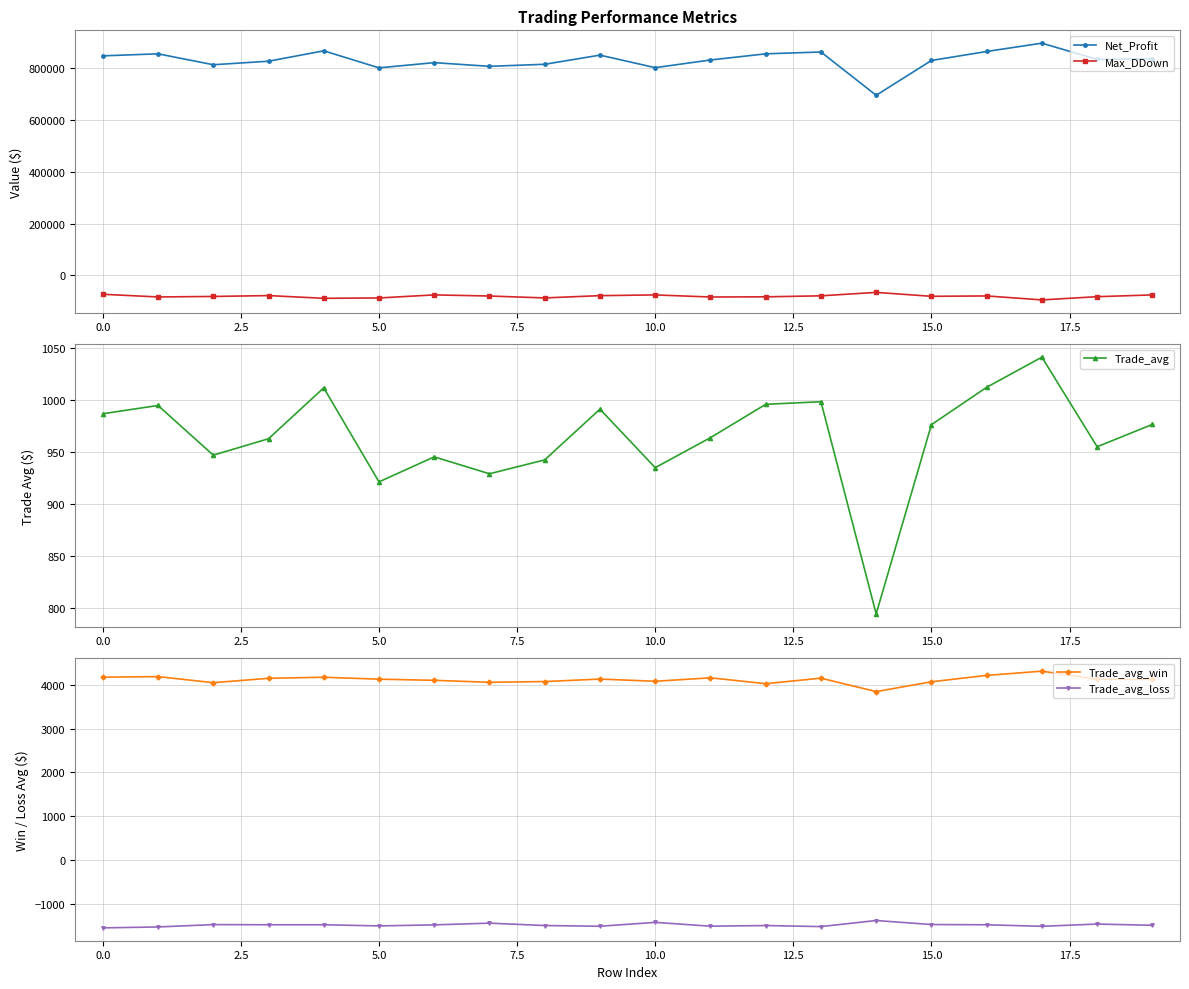

What is the average value of the Trade_avg_win series?

4115.5